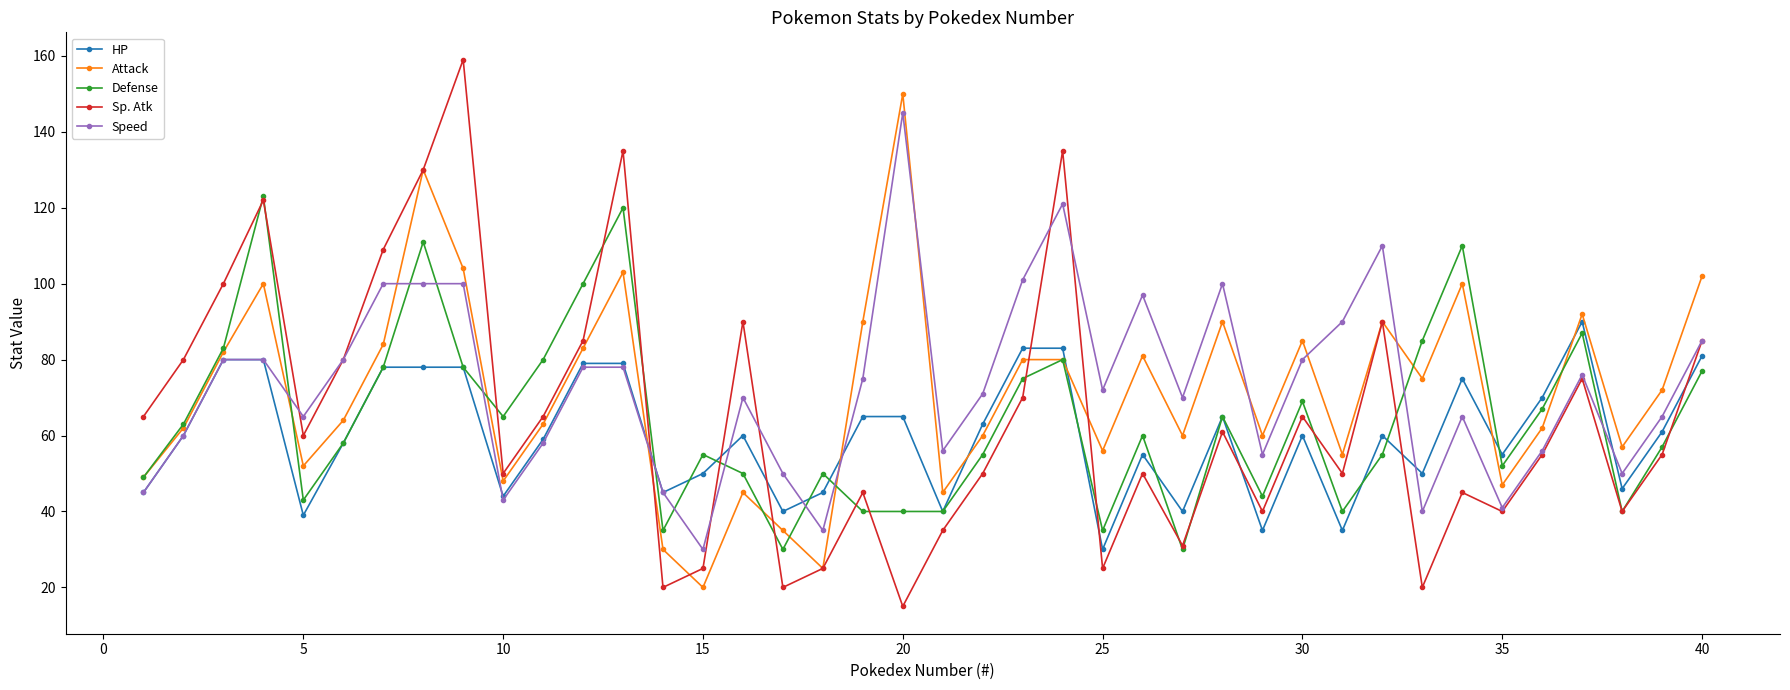

Which series has the largest range (max minus min)?

Sp. Atk